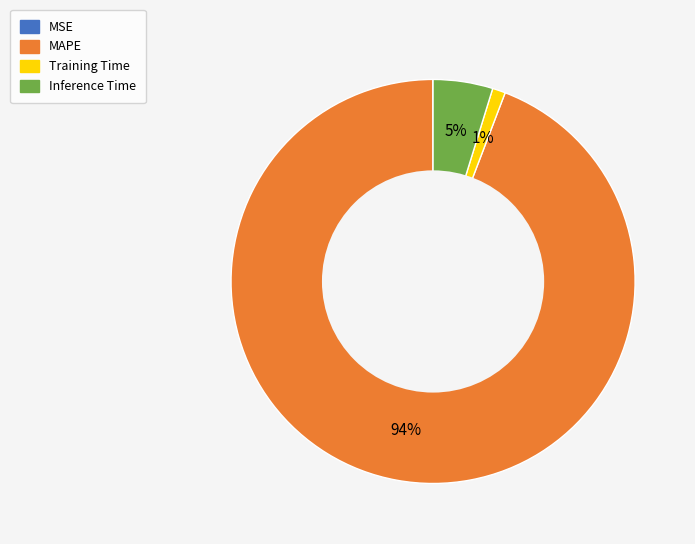

The Inference Time slice represents 5% of the pie. True or false?

True